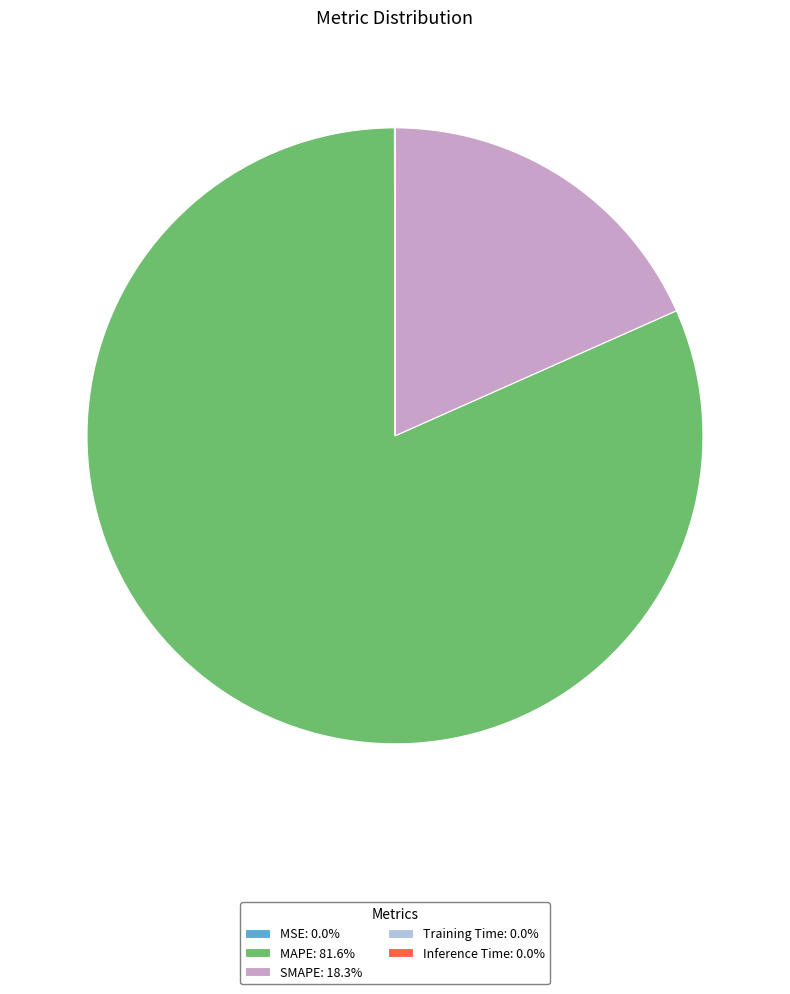

Does SMAPE: 18.3% account for over 50% of the chart?

No